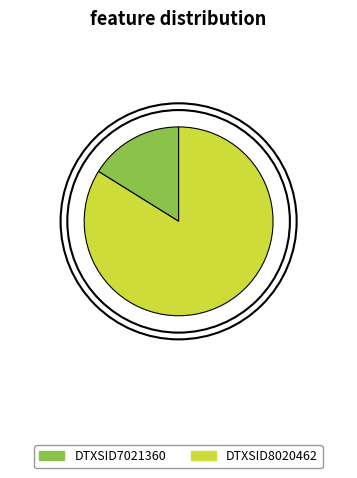

Count the number of slices in the pie.

2